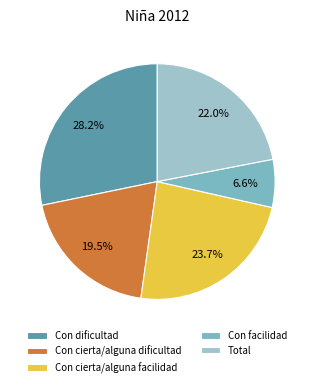

Is Con dificultad the majority of the pie?

No